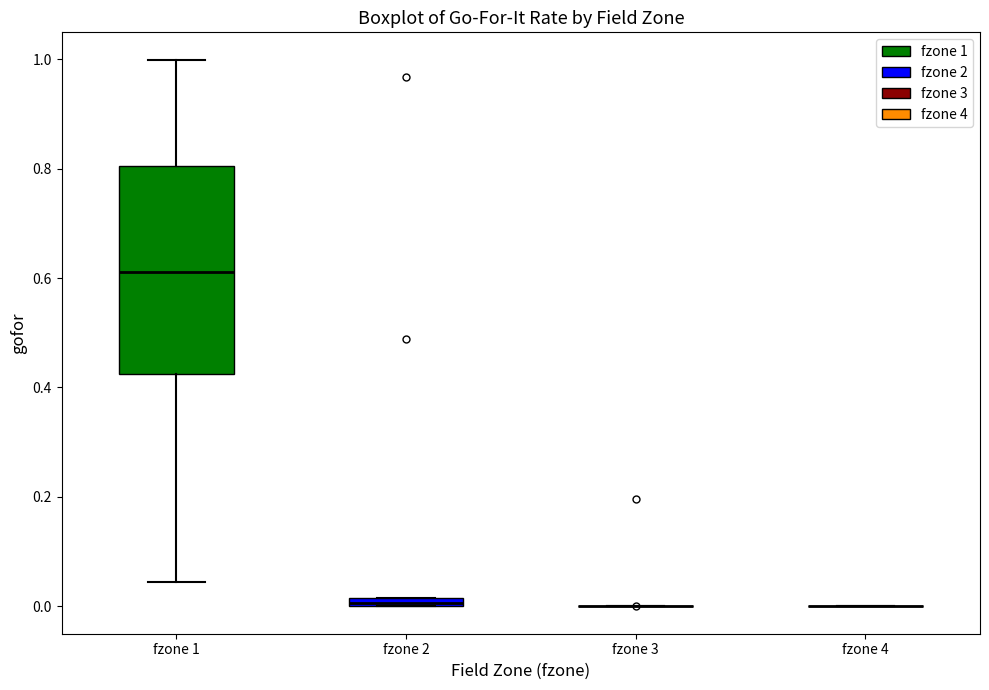

Comparing the boxes themselves (not the whiskers), which one is the tallest?

fzone 1